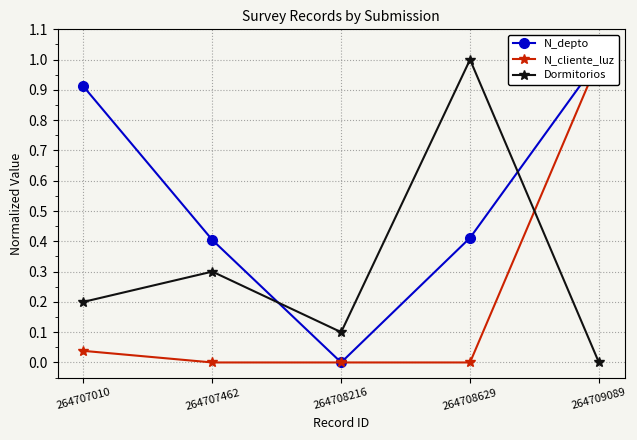

Which series has the largest total across all categories?

N_depto